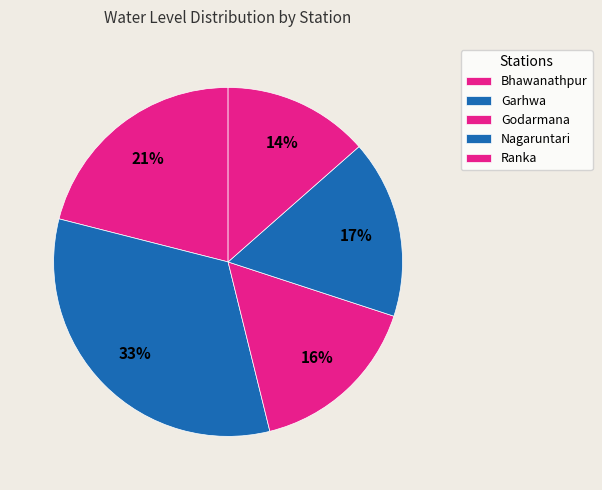

How many segments does this pie chart have?

5